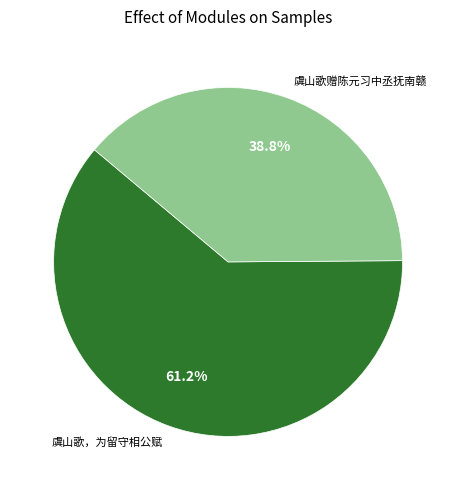

What is the majority slice?

虞山歌，为留守相公赋